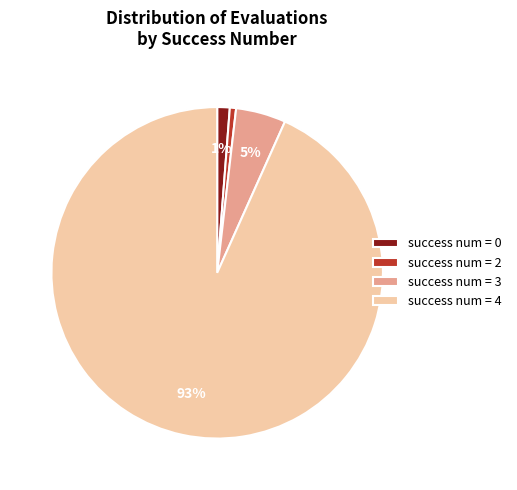

True or false: success num = 2 accounts for 11% of the total.

False